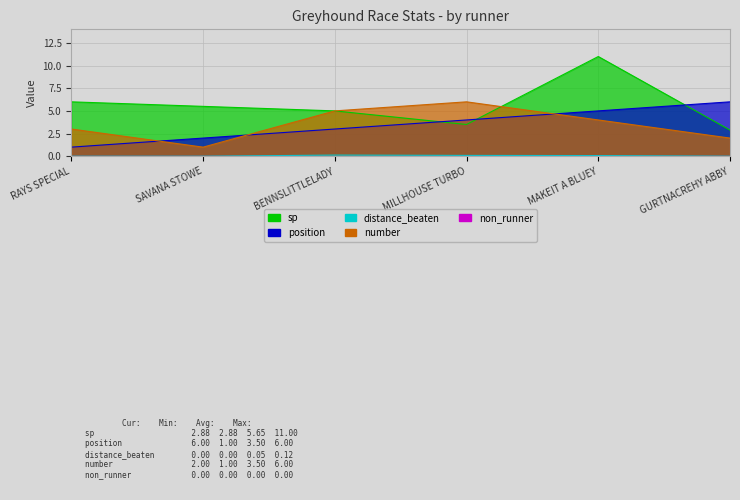

What is the difference between the maximum and minimum values in the distance_beaten series?

0.1